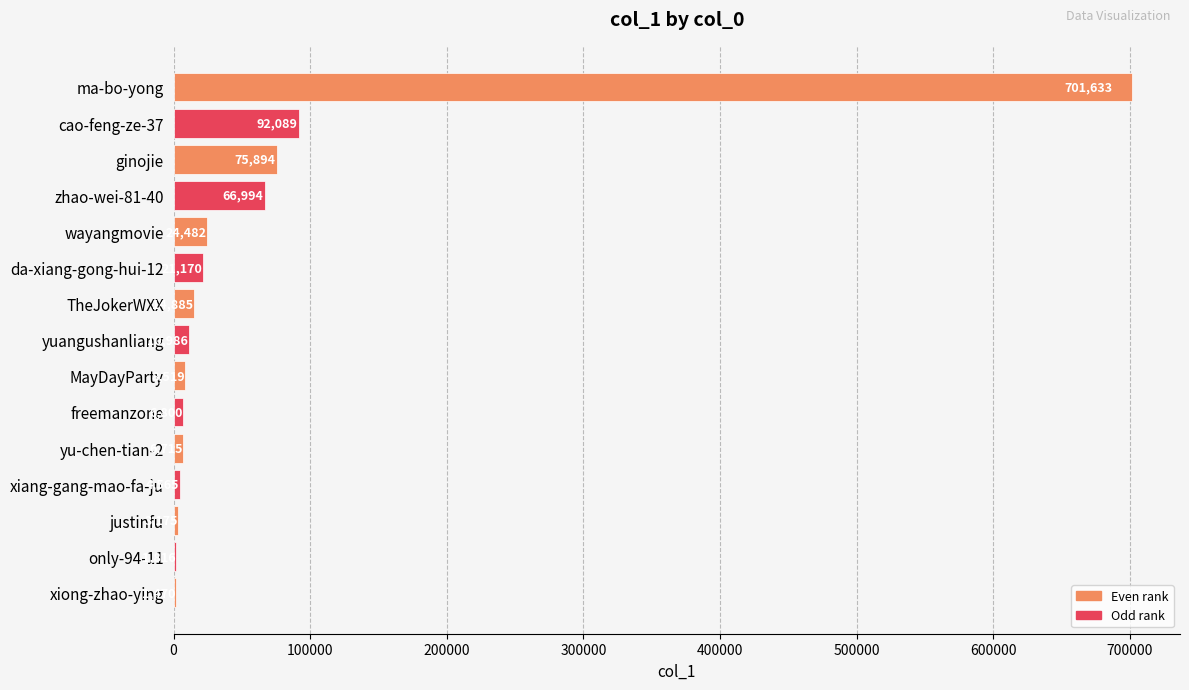

At which label is the value closest to 351551?

cao-feng-ze-37